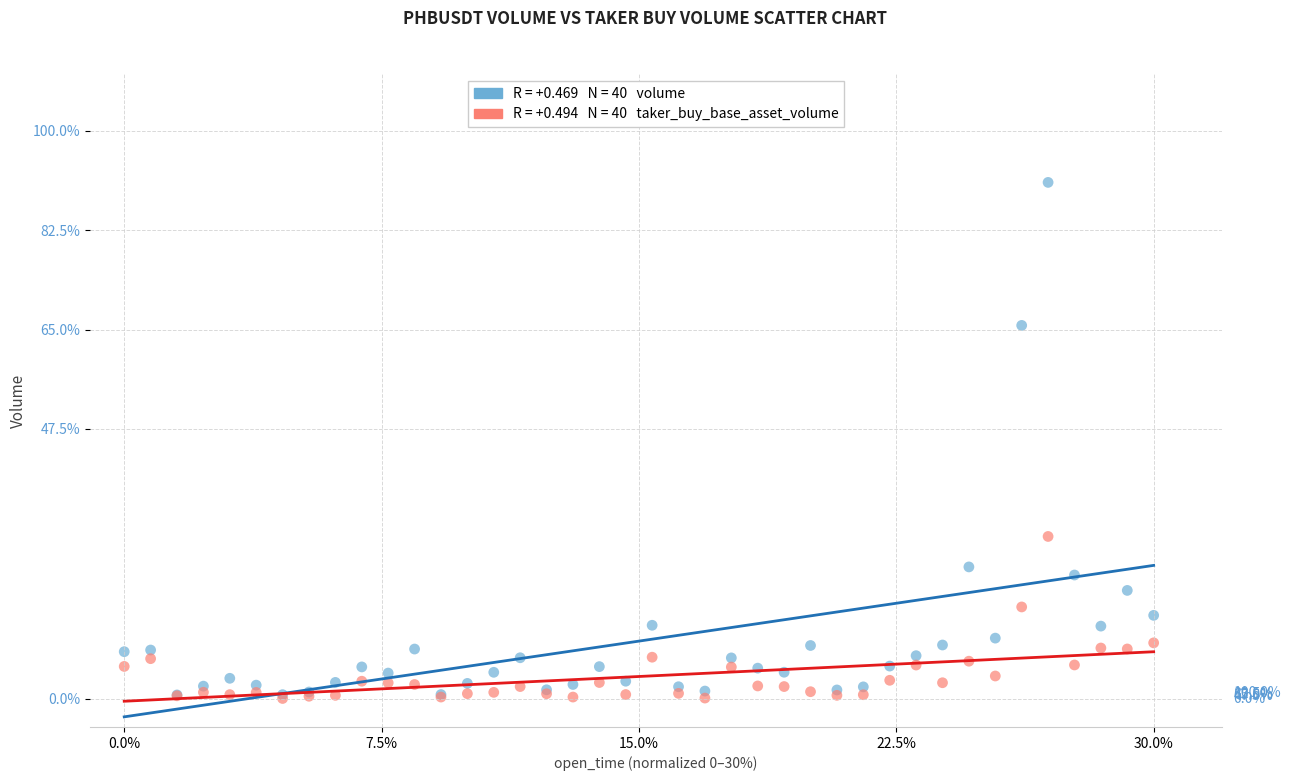

Across all series, what Y value is closest to 45?

28.6